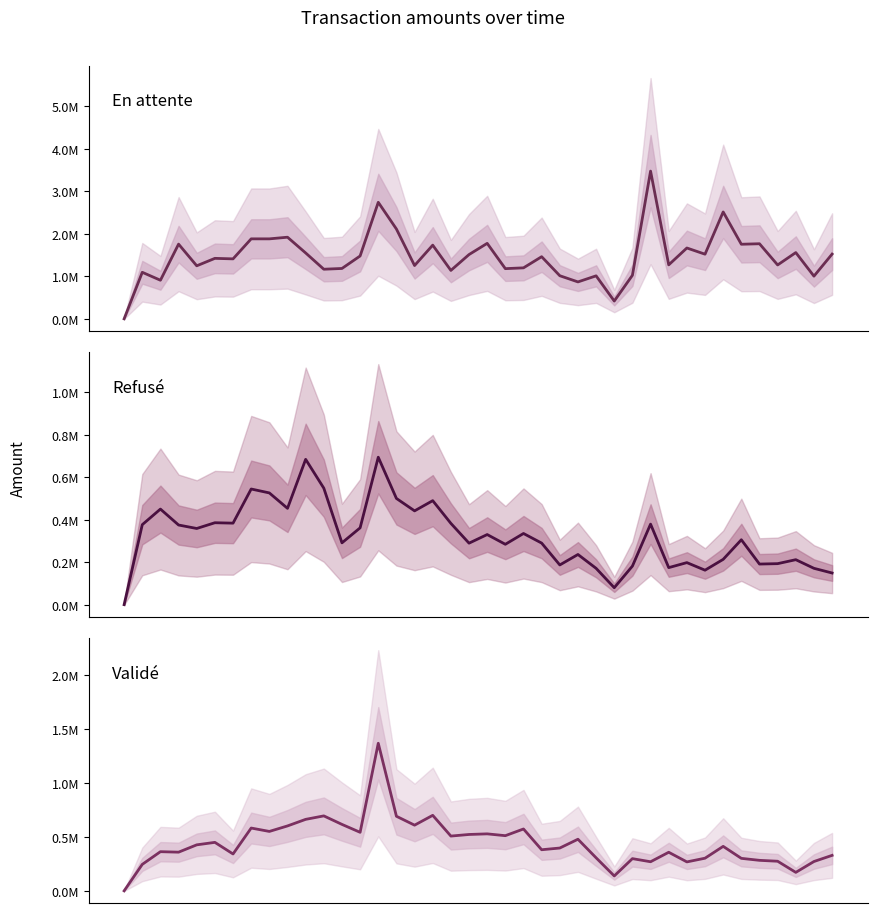

Which series has the largest range (max minus min)?

En attente